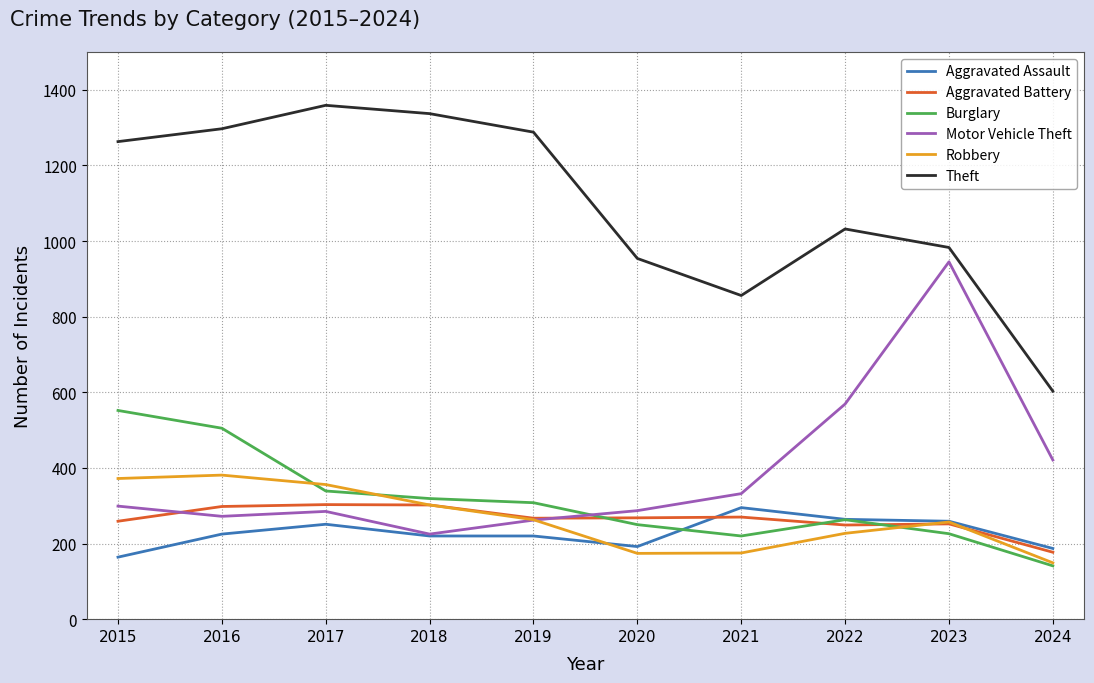

What is the total value across all series at 2021?

2148